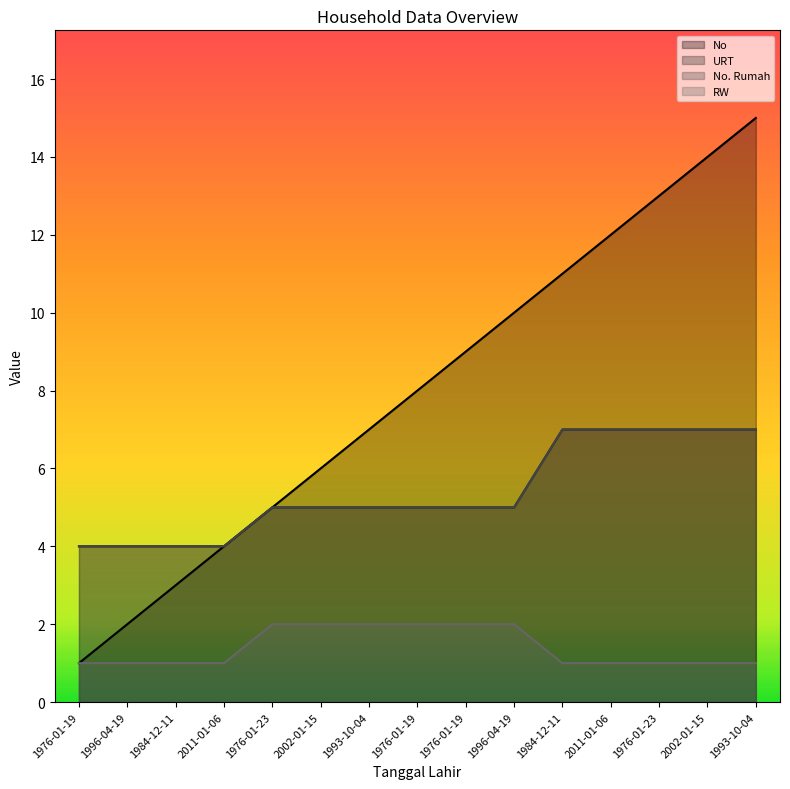

Which series has the largest total across all categories?

No